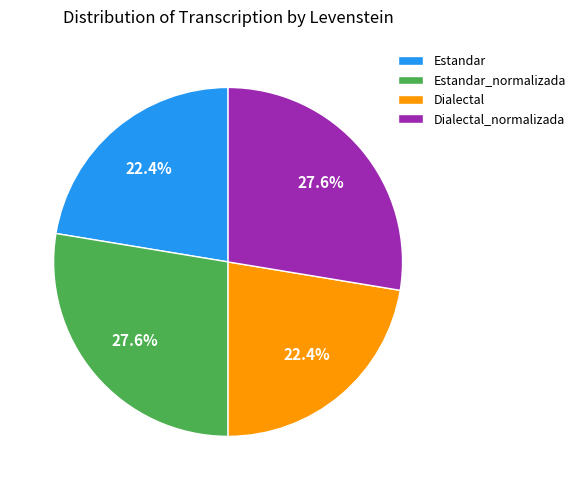

How many segments does this pie chart have?

4